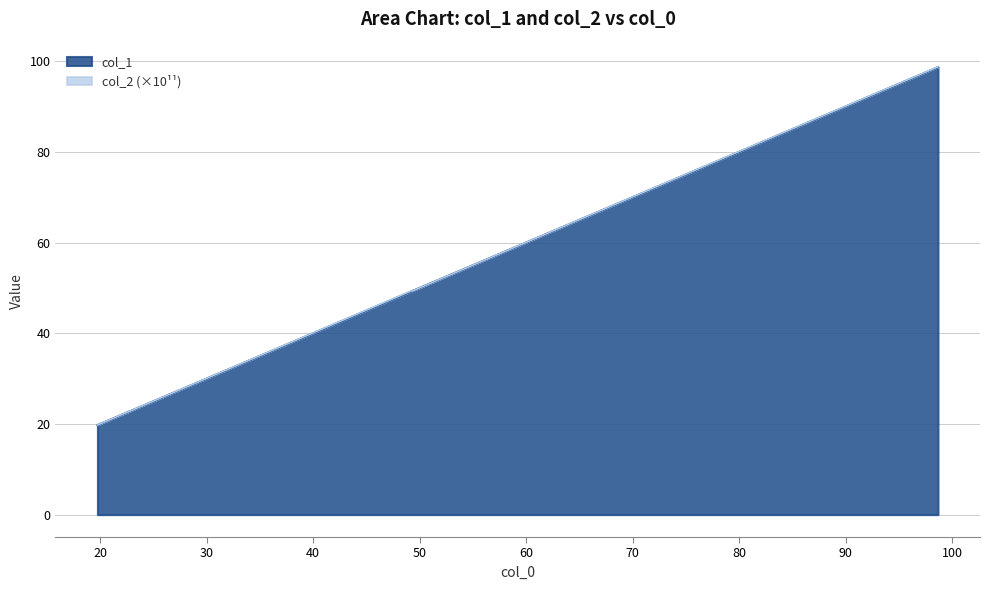

What is the change in value from 78.94544348972107 to 98.66685479573869?

+19.7